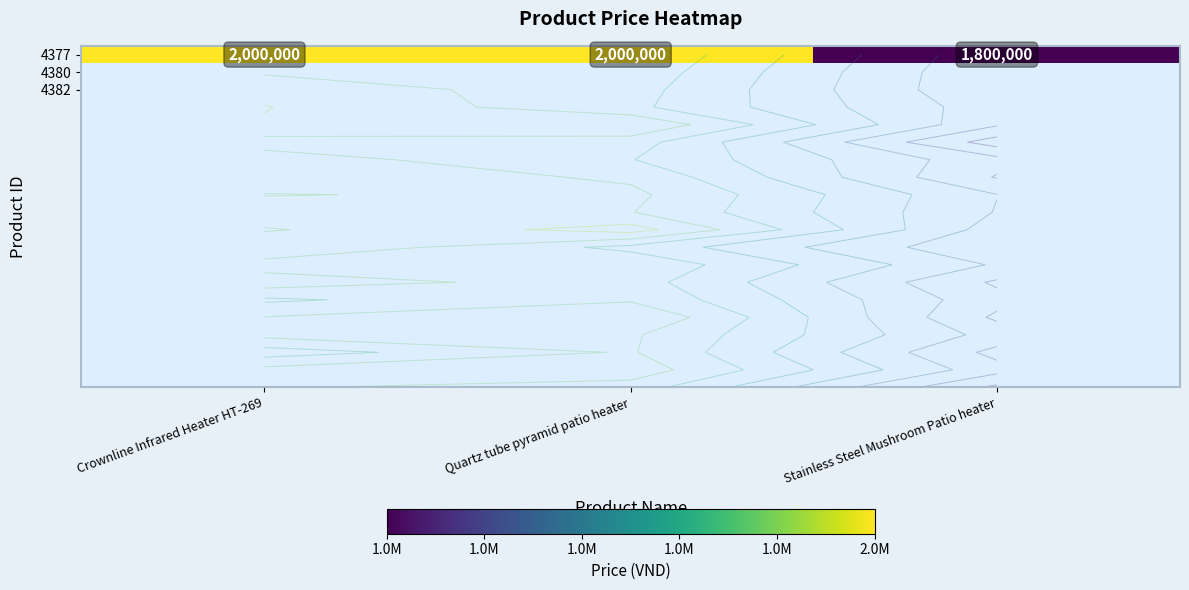

Reading right to left, list all the values displayed in this chart.

Stainless Steel Mushroom Patio heater=1800000	Quartz tube pyramid patio heater=2000000	Crownline Infrared Heater HT-269=2000000